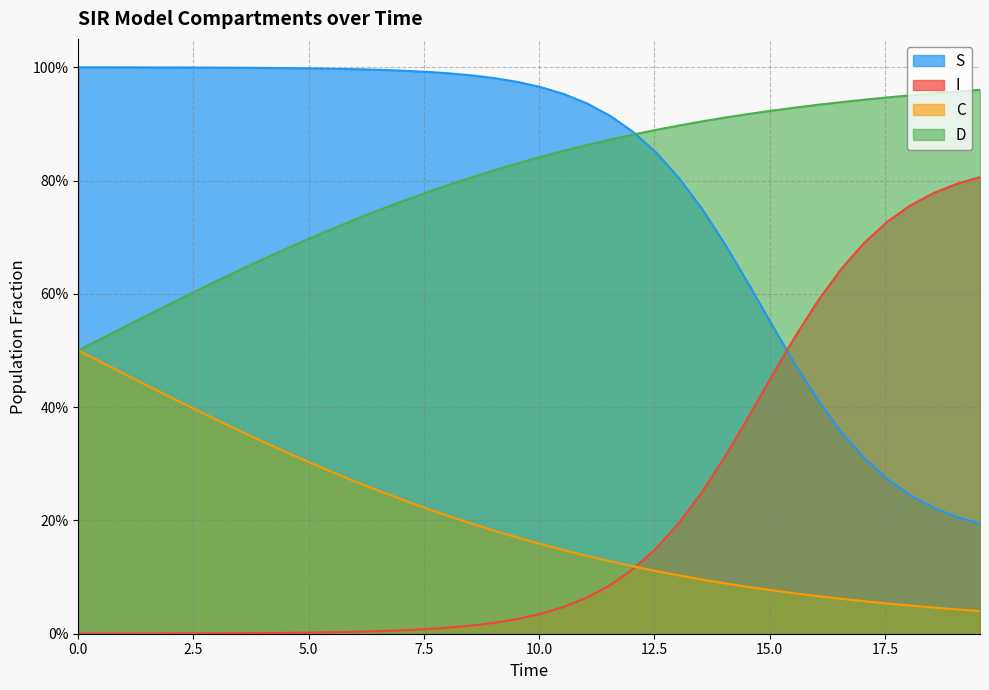

True or false: S and C cross at least once.

False